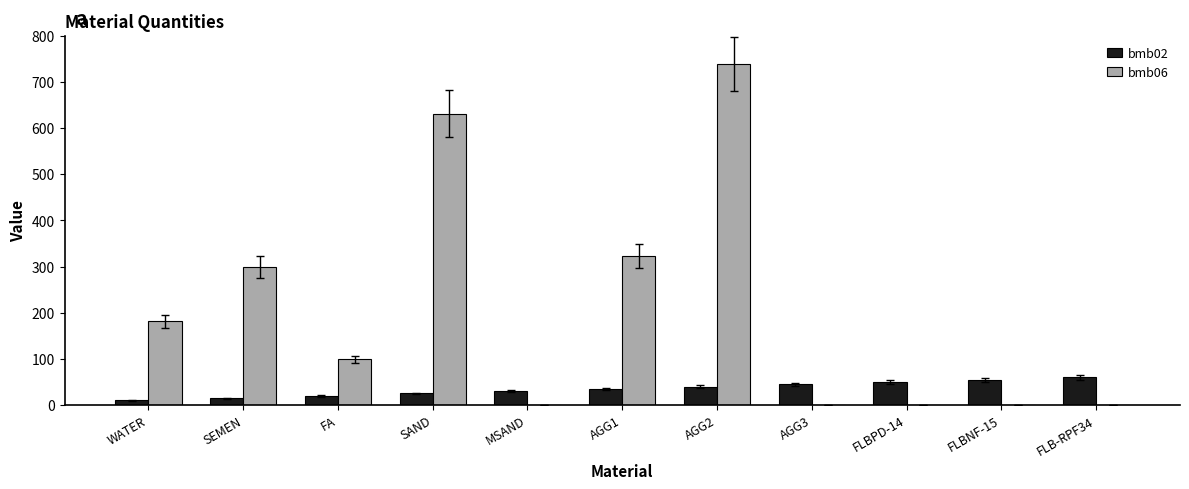

How many data points does each series have?

11